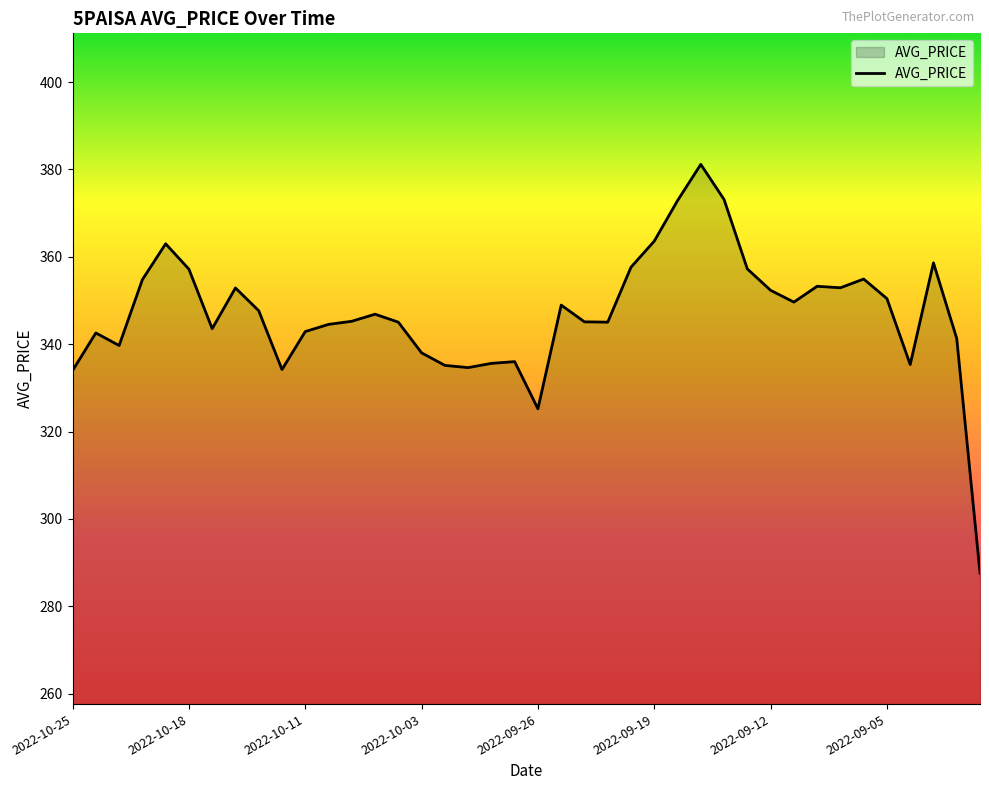

What is the difference between the maximum and minimum values?

93.6